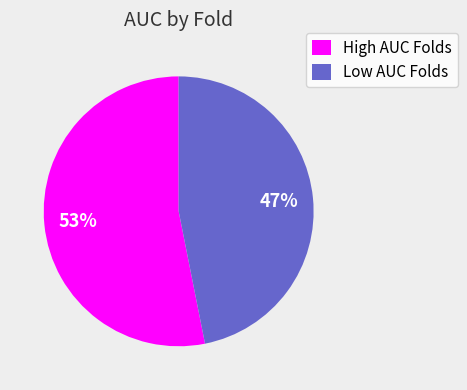

Is there any slice that represents more than half of the pie?

Yes